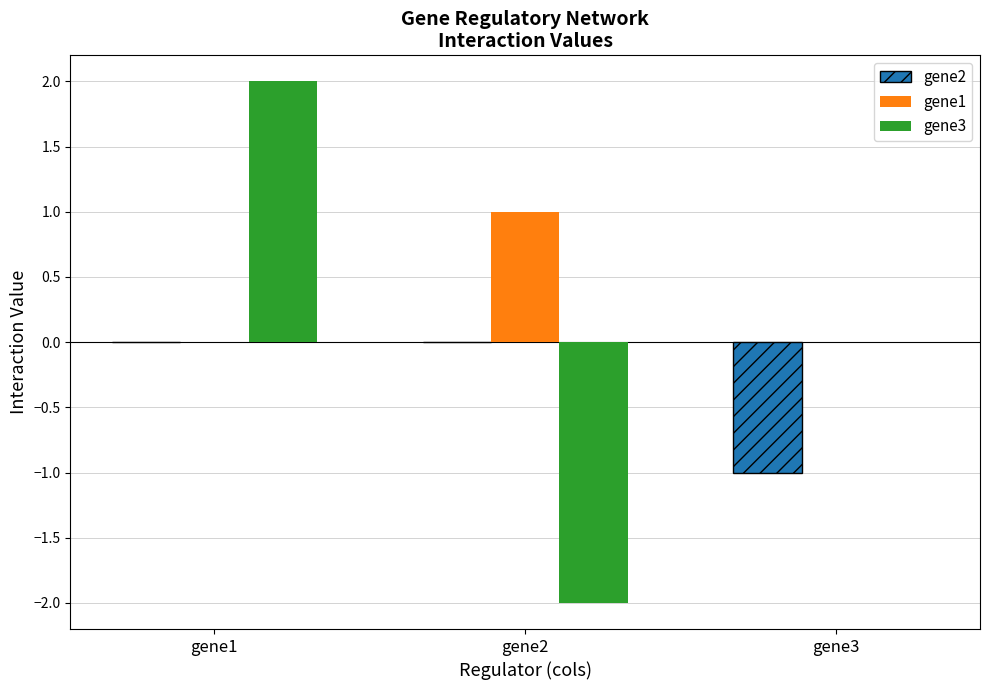

How many groups of bars are there?

3